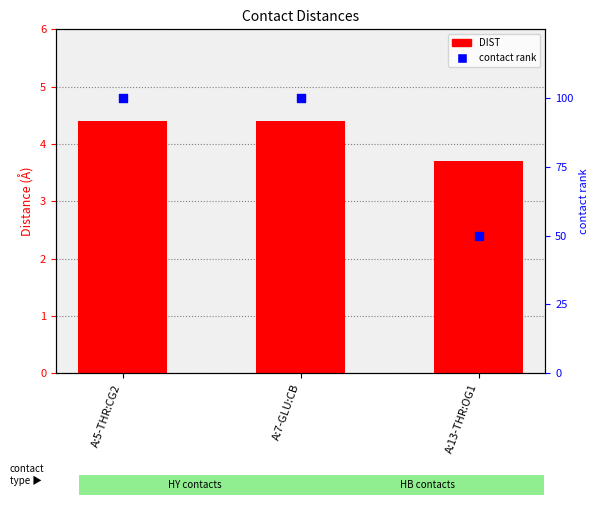

Is the value of contact rank at A:7-GLU:CB greater than the value of DIST at A:13-THR:OG1?

Yes